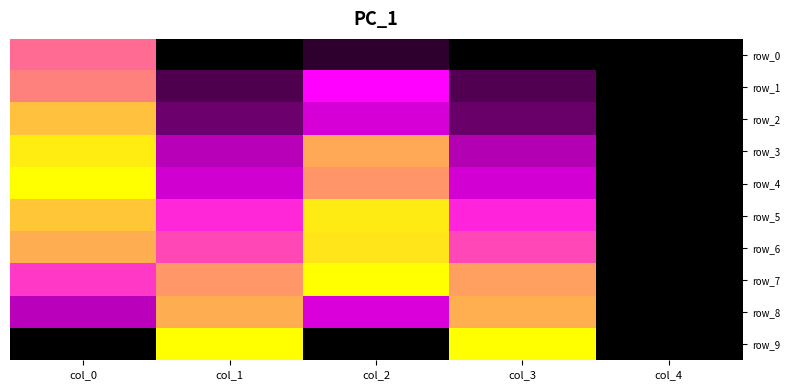

Is it true that row_3 equals 0.3 at col_0?

False